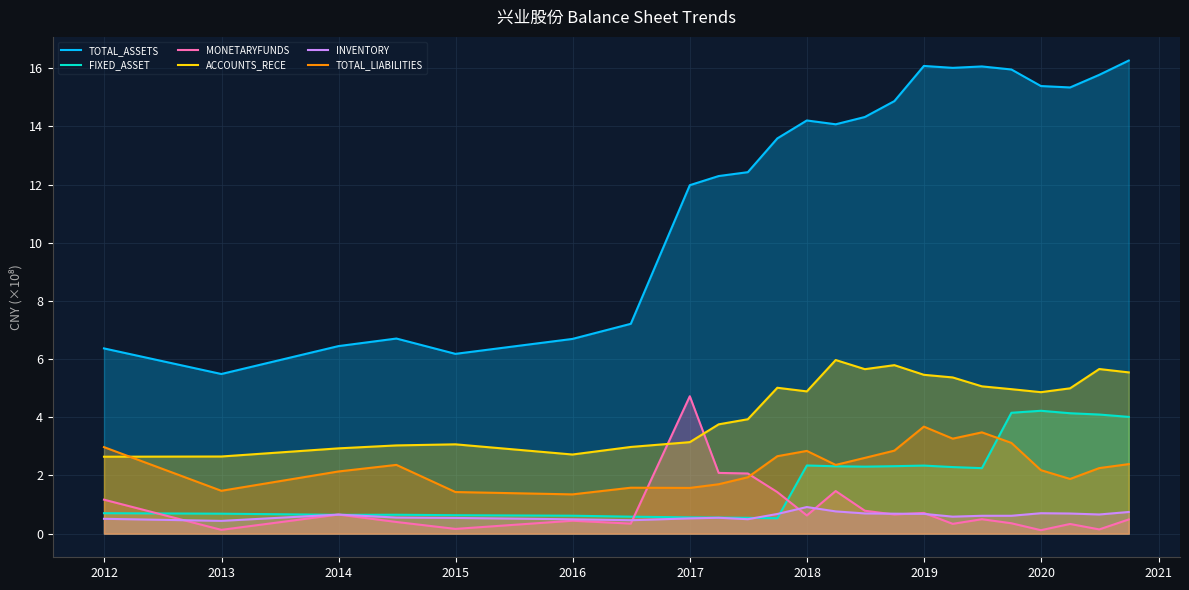

What is the highest value of the FIXED_ASSET series?

4.2